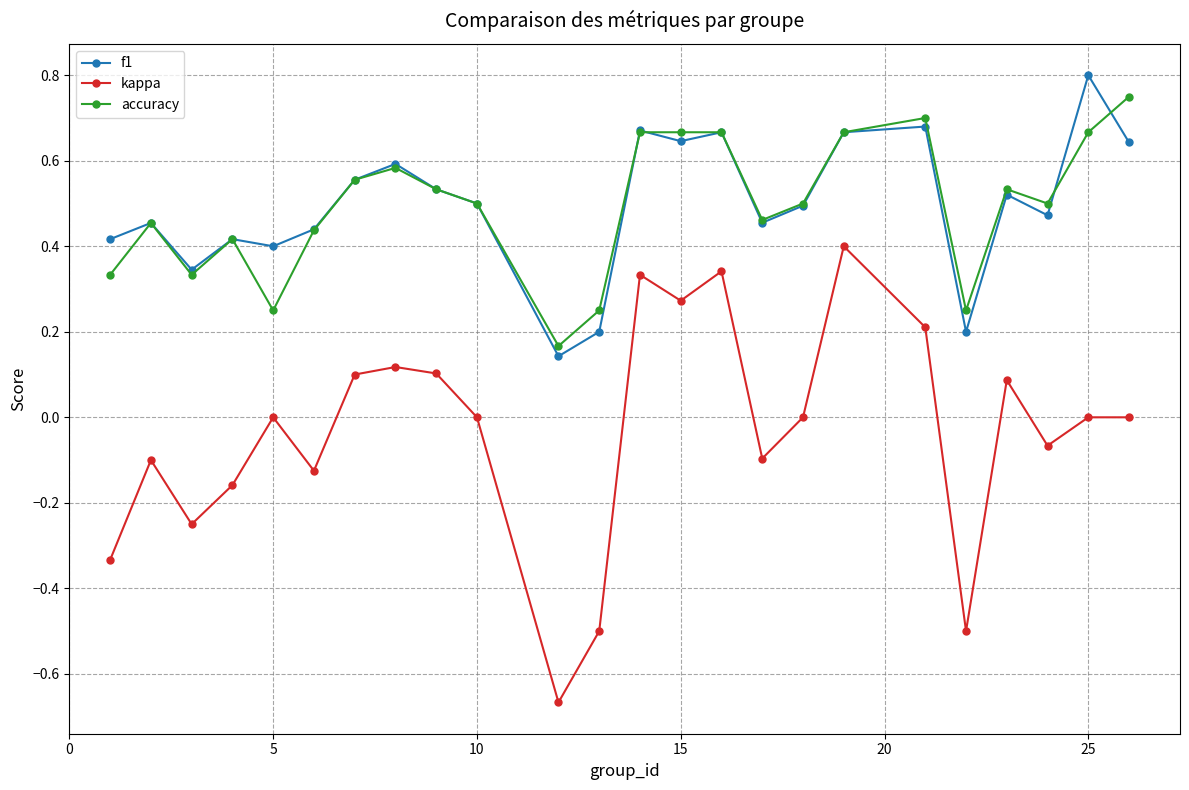

True or false: kappa has more than 2 points higher than both neighbors.

True